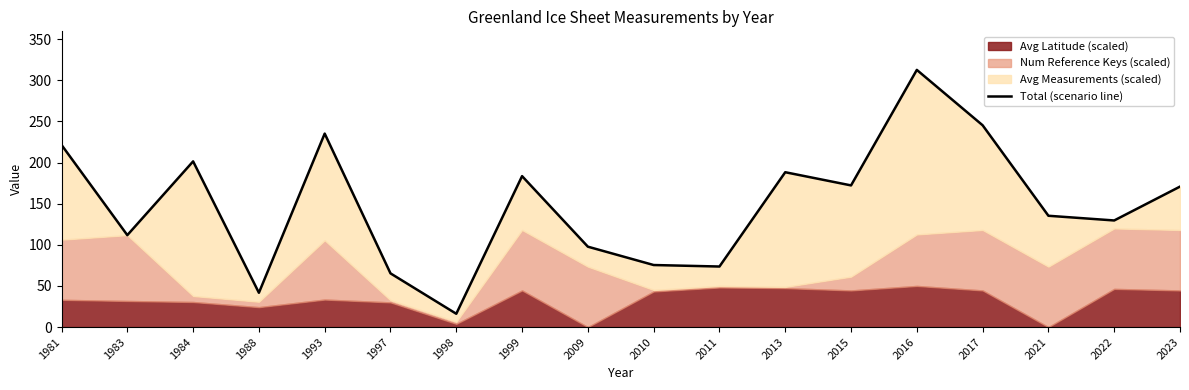

What is the value of the 6th point from the left?

65.3